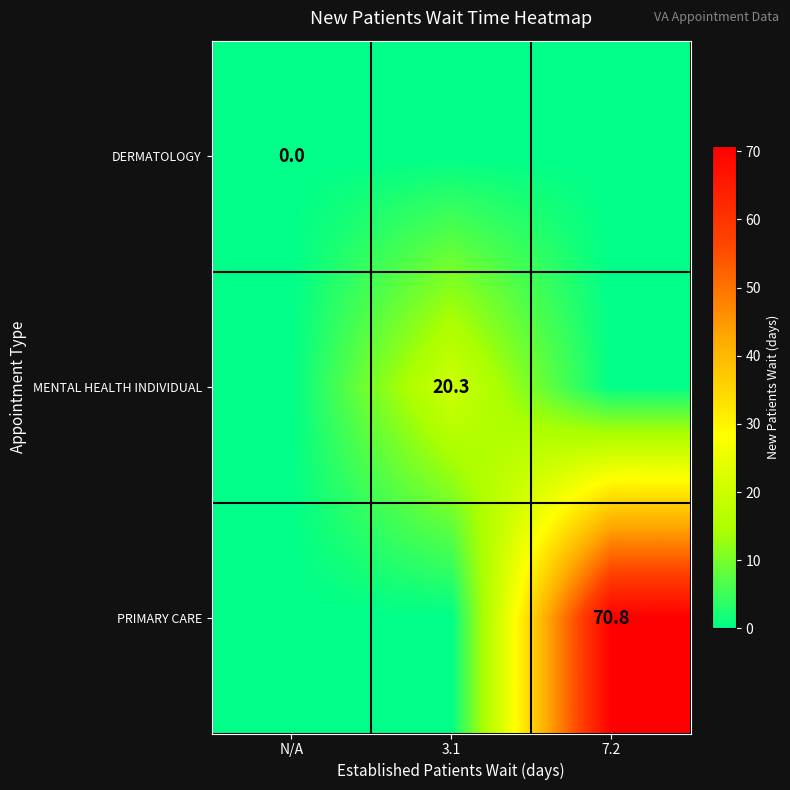

Is it true that PRIMARY CARE equals 70.8 at 7.2?

True